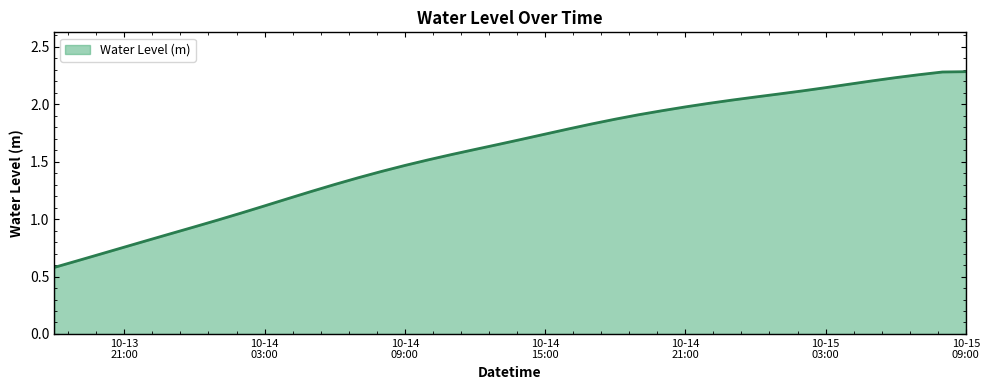

How many lines are shown in the chart?

1